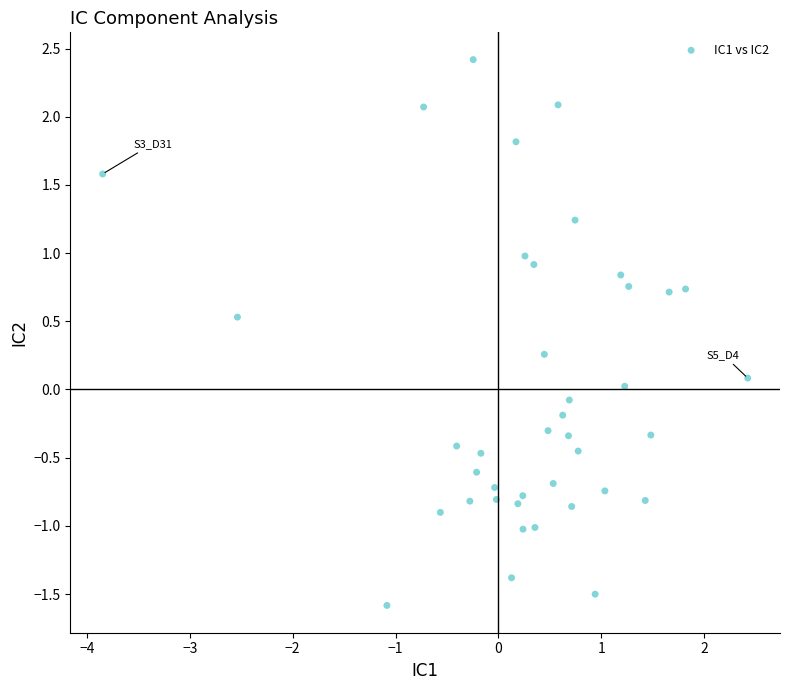

What is the range of X values (max minus min)?

6.3